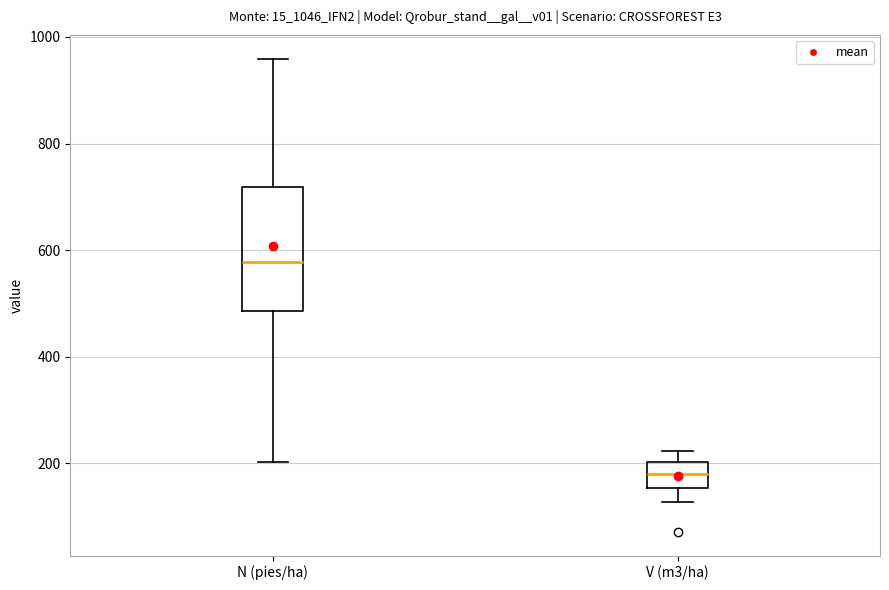

Where is the lower edge of the box for N (pies/ha) on the y-axis? The values are not printed on the chart, so give them approximately, as read against the axis.

480